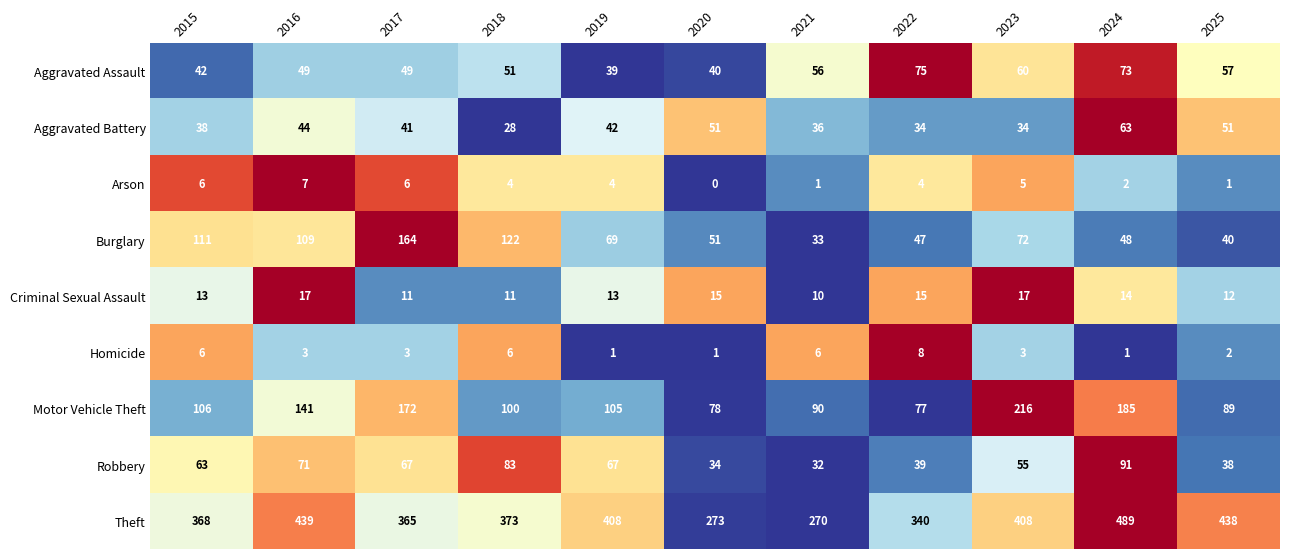

What is the maximum value shown in the chart?

489